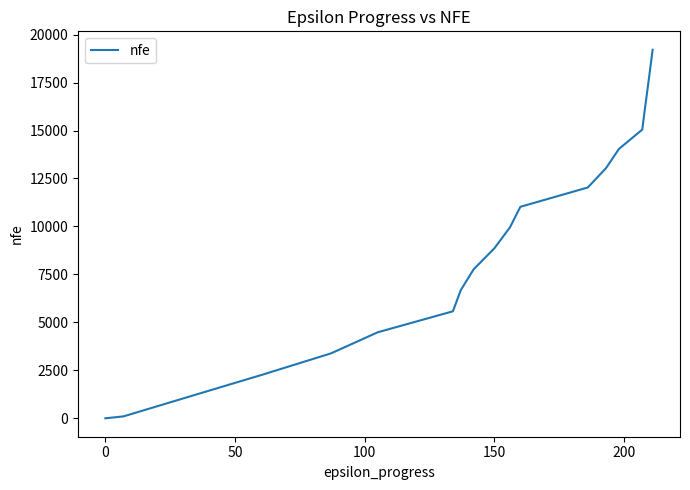

What is the maximum value shown in the chart?

19210